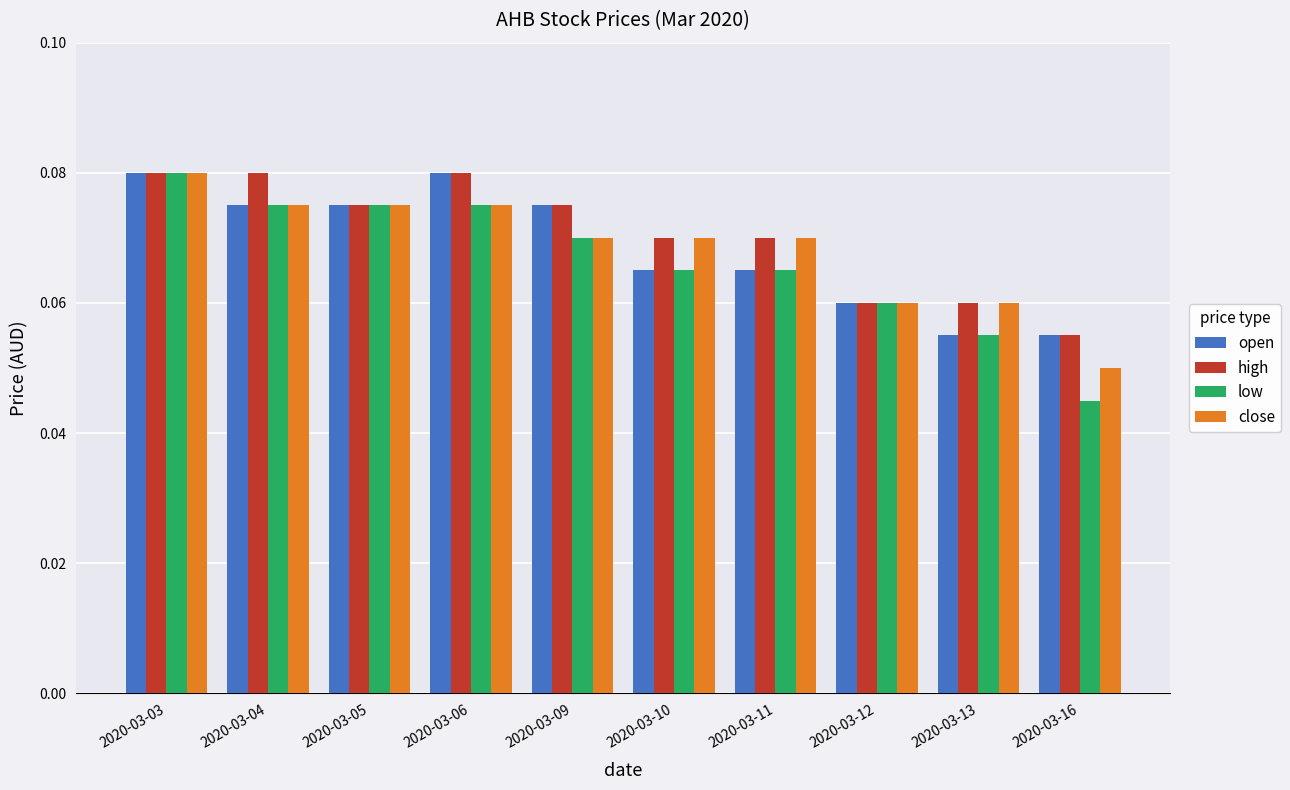

Count the low values in the range 0 to 1.

10